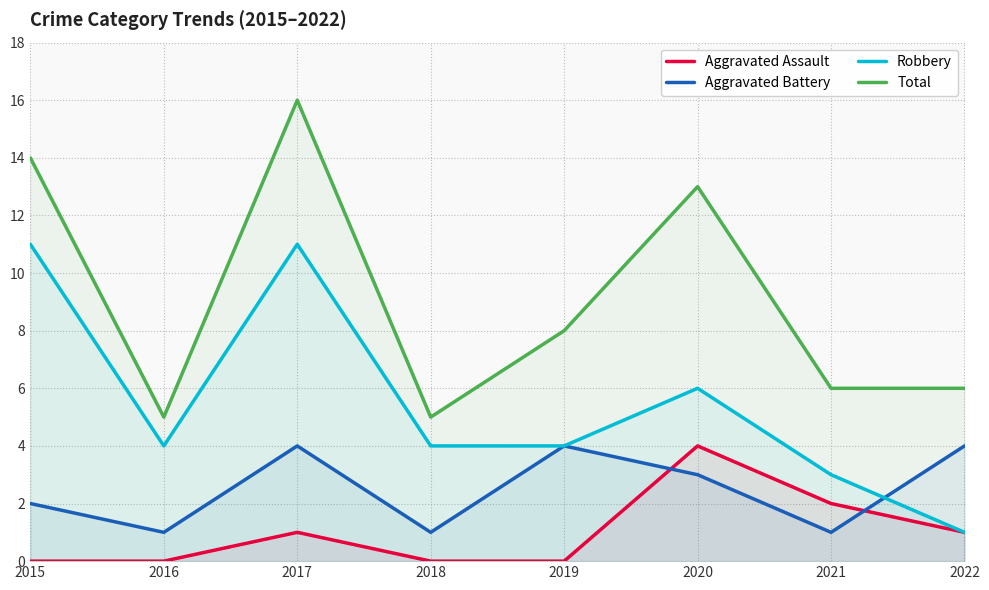

The Aggravated Assault series shows -1 at 2016. True or false?

False